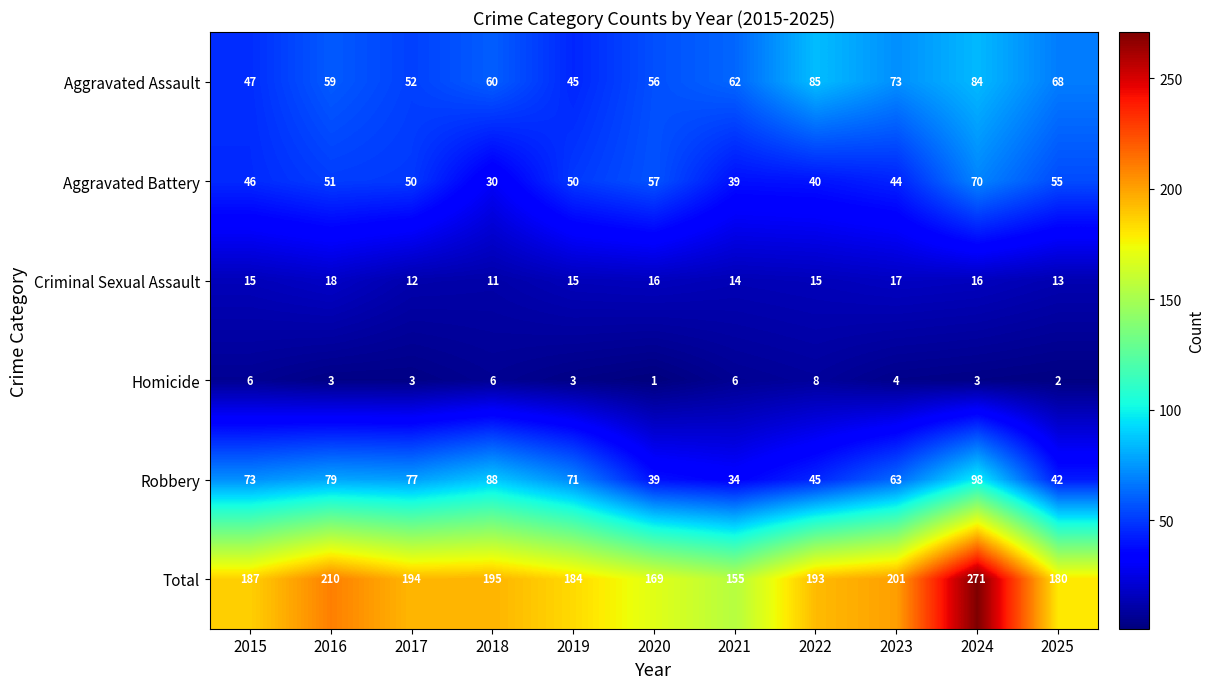

What is the difference between the maximum and minimum values in the Criminal Sexual Assault series?

7